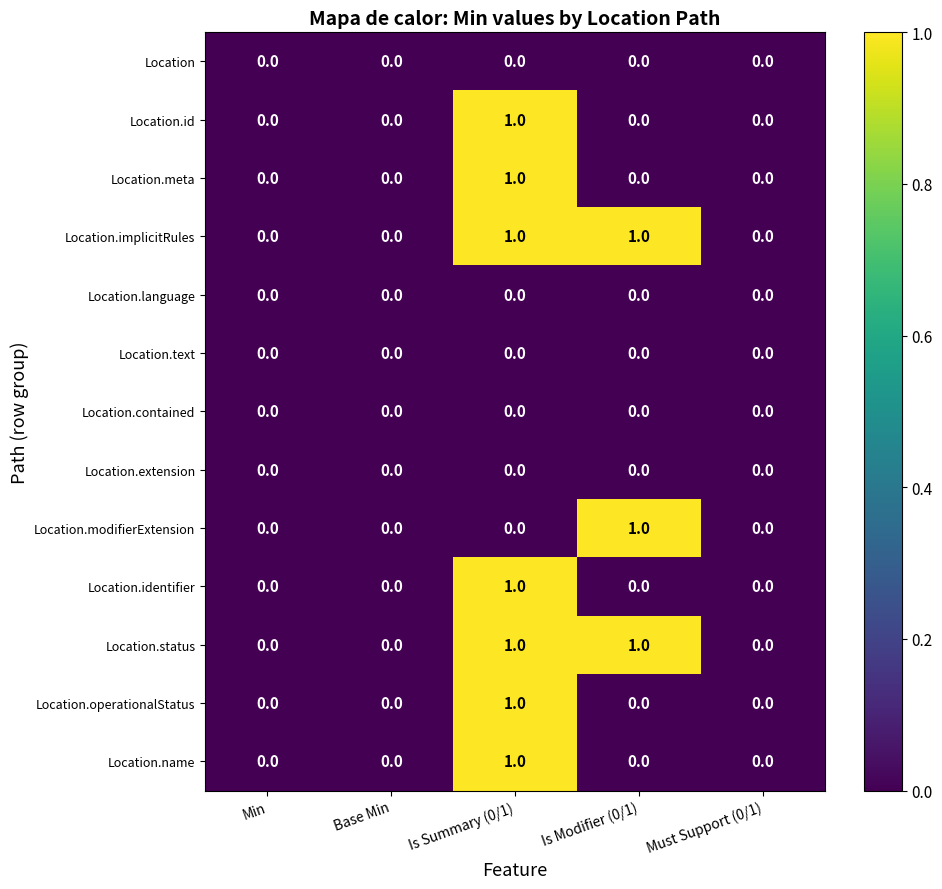

At which category is the sum across all series the highest?

Is Summary (0/1)